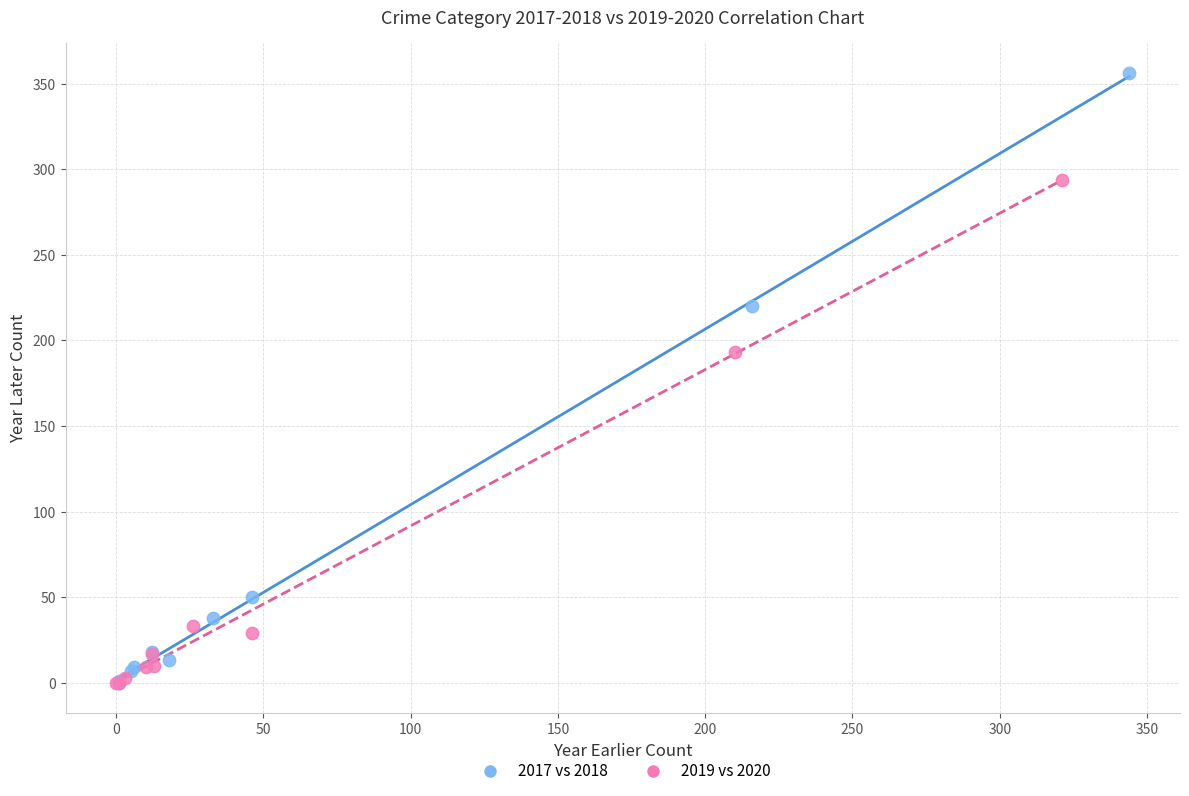

Which series reaches the maximum Y coordinate?

2017 vs 2018